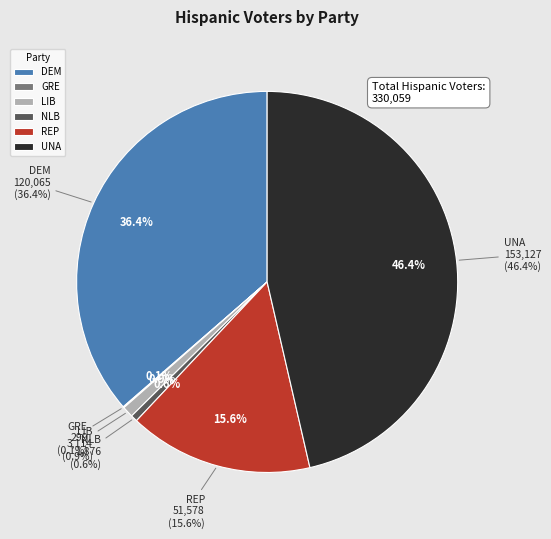

To the nearest percent, what is the difference between the largest and smallest slice percentages?

46%